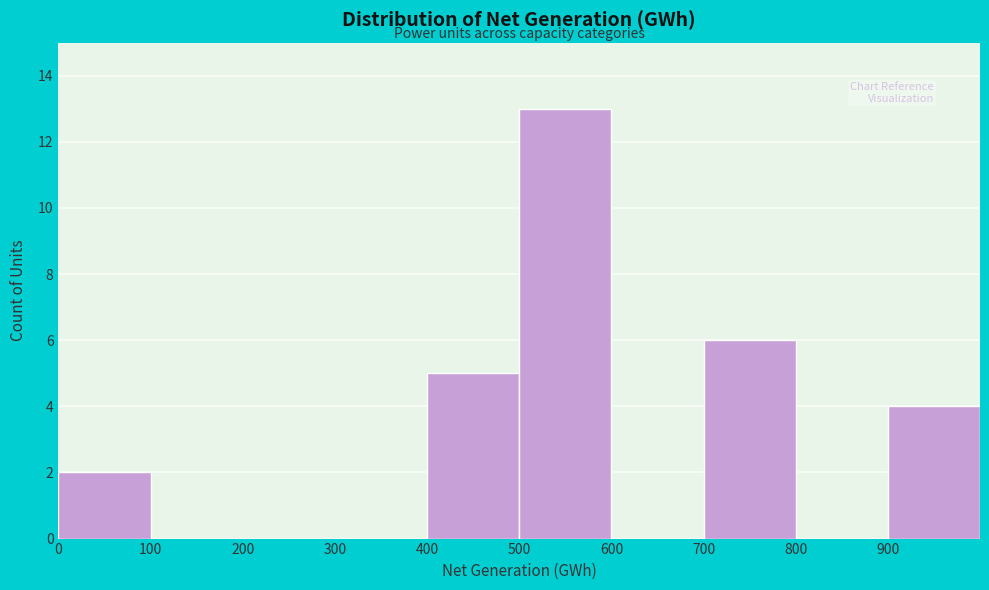

Reading left to right, list every bar in this chart as the range it spans on the x-axis followed by its height. The values are not printed on the chart, so give them approximately, as read against the axis.

0 to 100: 2
100 to 200: 0
200 to 300: 0
300 to 400: 0
400 to 500: 5
500 to 600: 13
600 to 700: 0
700 to 800: 6
800 to 900: 0
900 to 1000: 4